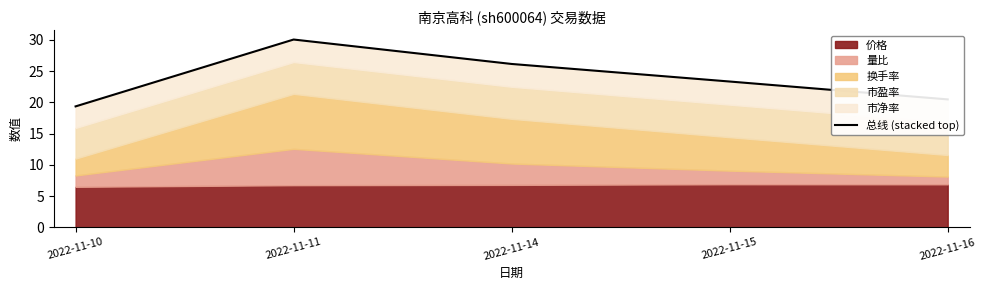

What is the ratio of the value at 2022-11-15 to the value at 2022-11-11?

0.8